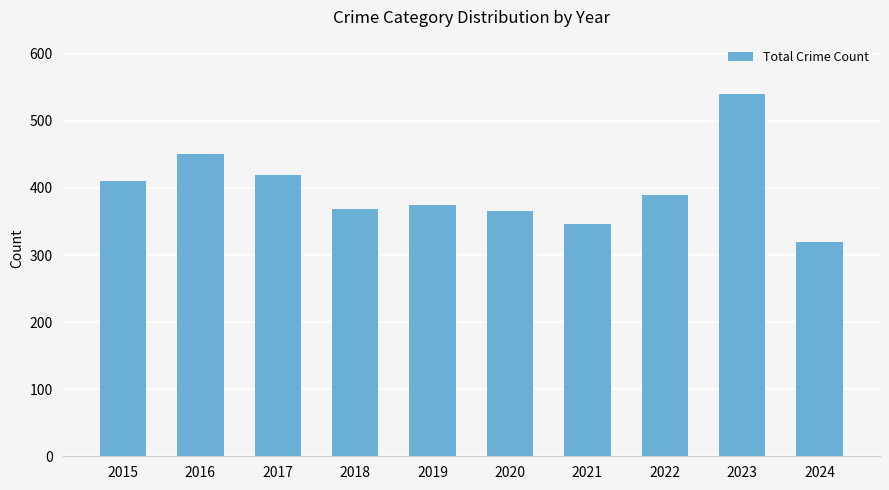

Where is the data nearest to the value 429?

2017